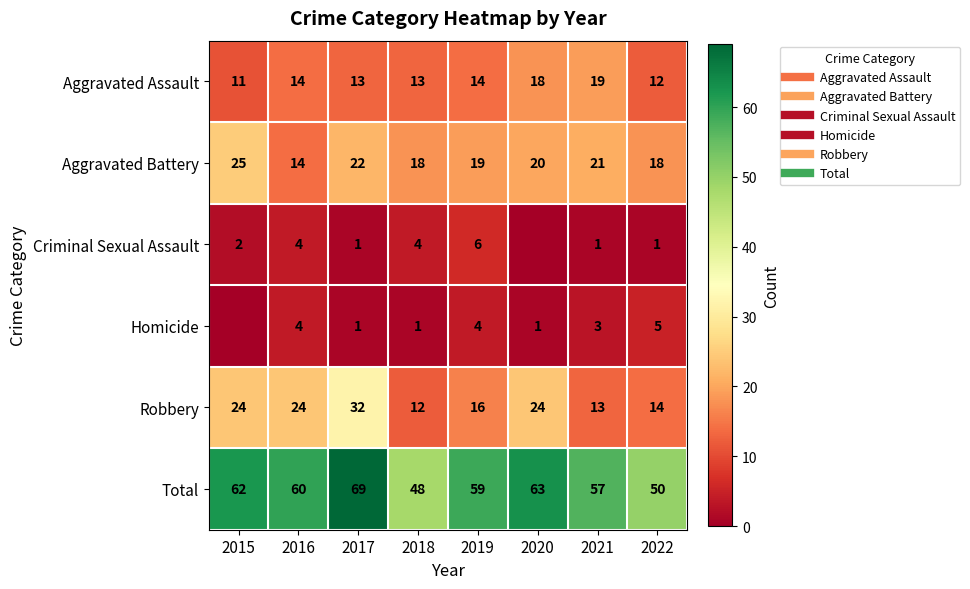

Where is Robbery nearest to the value 22?

2015